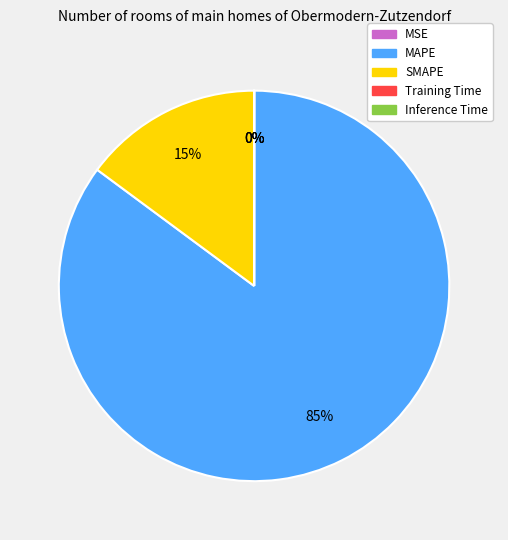

Is it true that SMAPE is 15% of the pie?

True